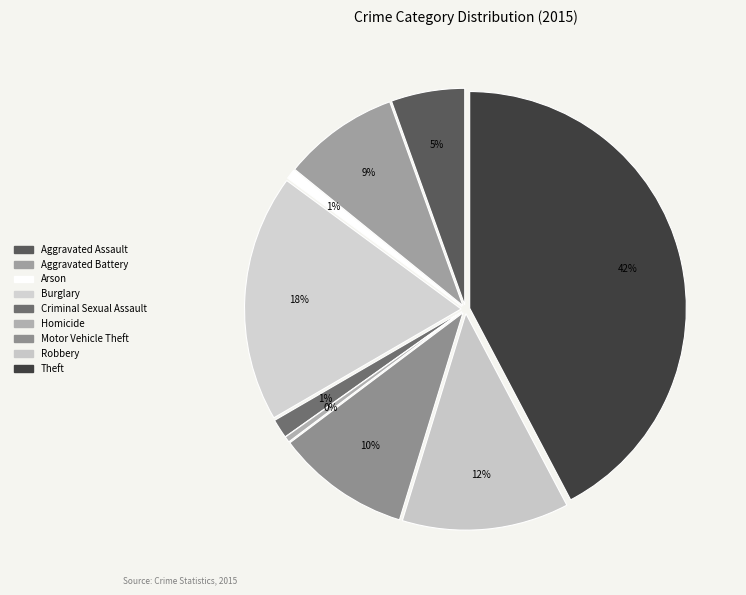

To the nearest percent, what is the difference between the Motor Vehicle Theft and Aggravated Battery slice percentages?

1%